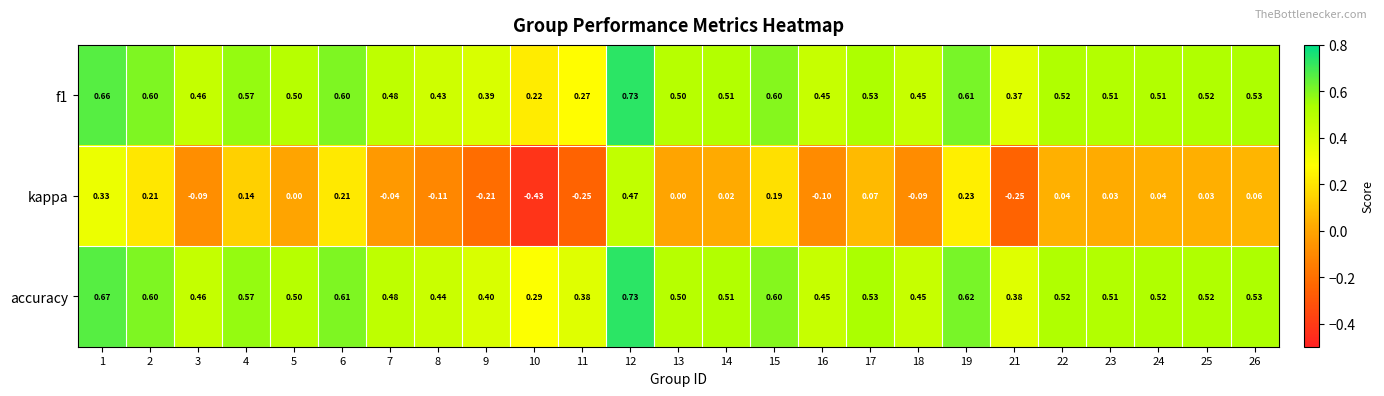

Is the value of kappa at 24 greater than the value of accuracy at 10?

No